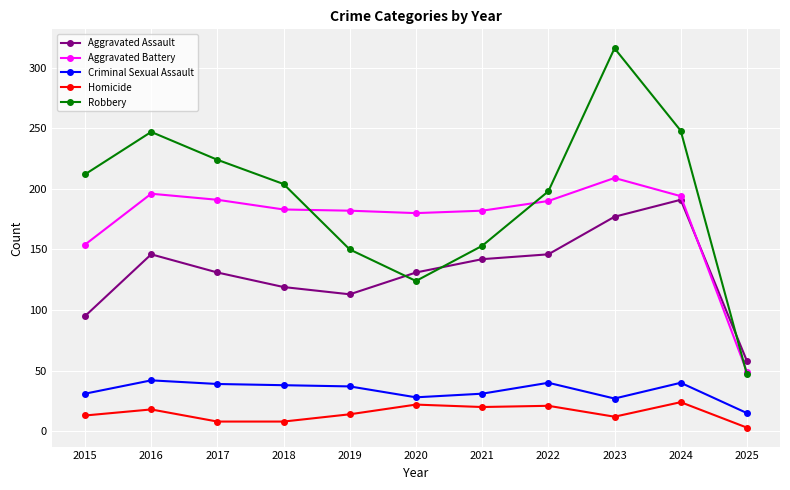

At which category does Robbery reach its first local valley?

2020